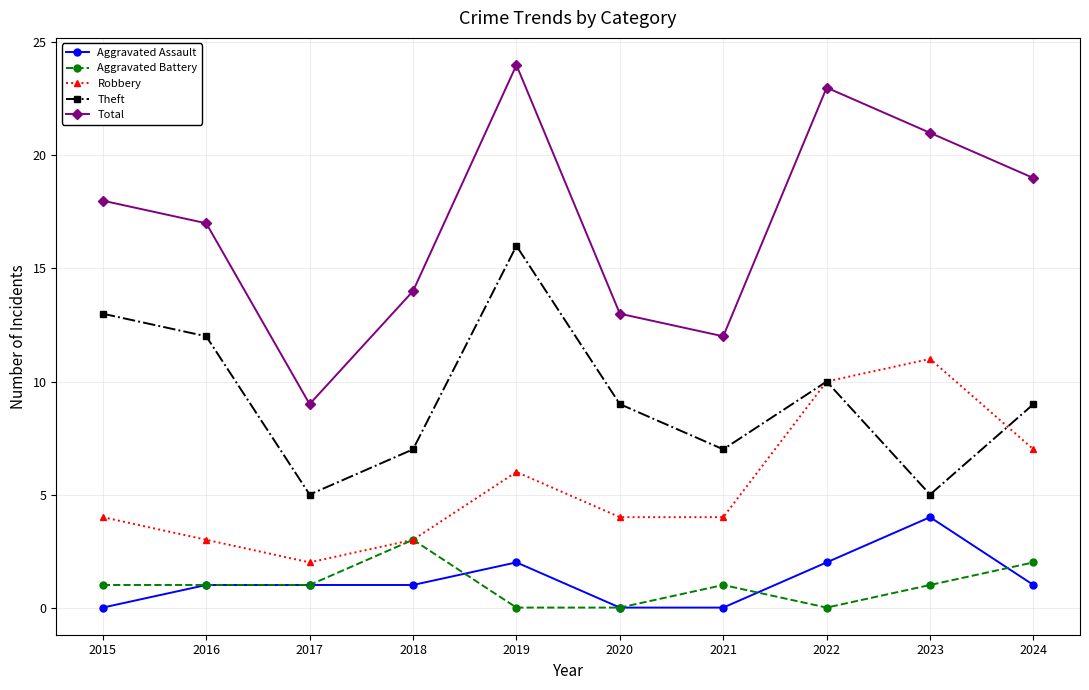

Where is the first local minimum for Total?

2017